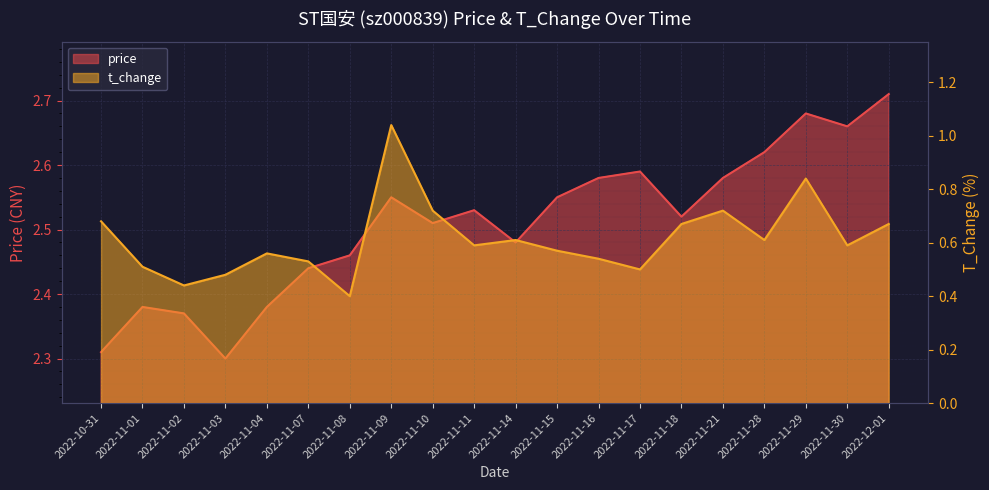

True or false: t_change has more than 0 points higher than both neighbors.

True